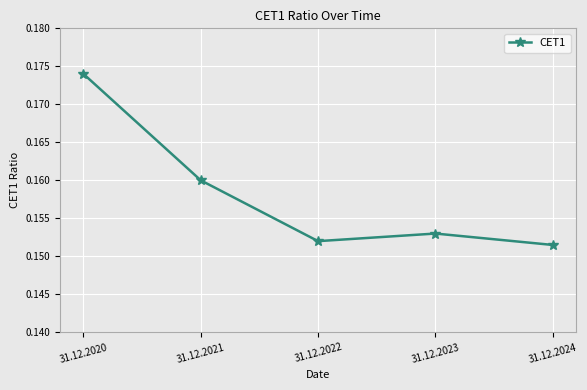

List the labels in order of value, smallest first.

31.12.2024, 31.12.2022, 31.12.2023, 31.12.2021, 31.12.2020